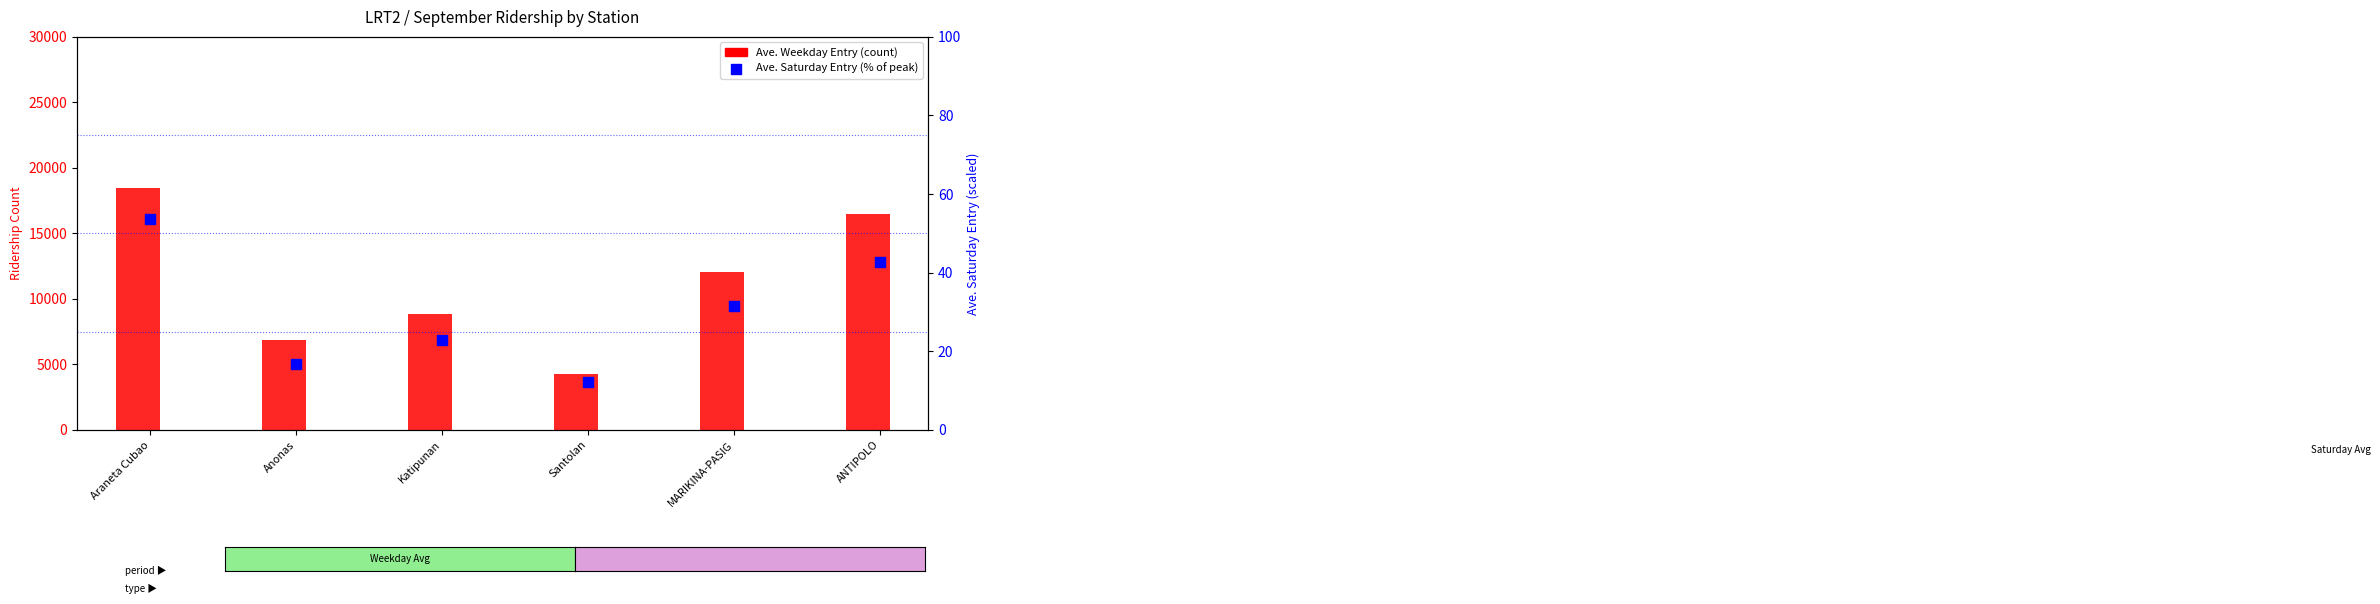

Which series contains the lowest Y value?

Ave. Saturday Entry (% scaled)